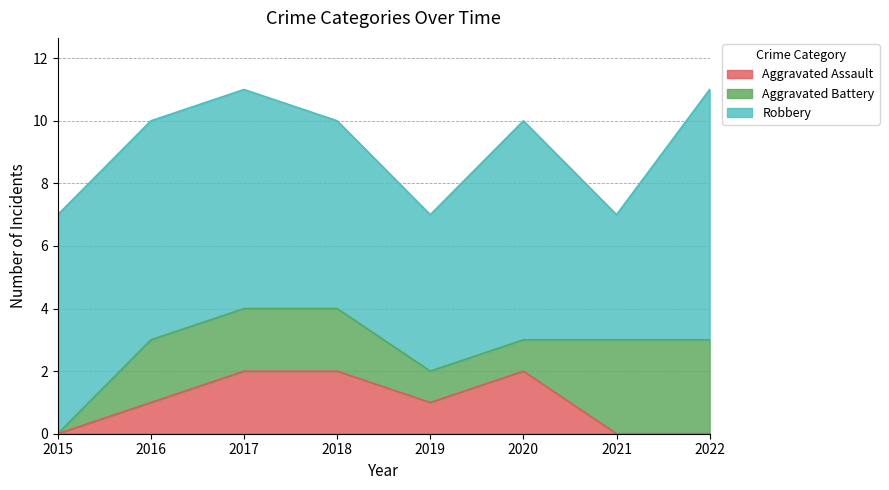

What is the maximum value shown in the chart?

8